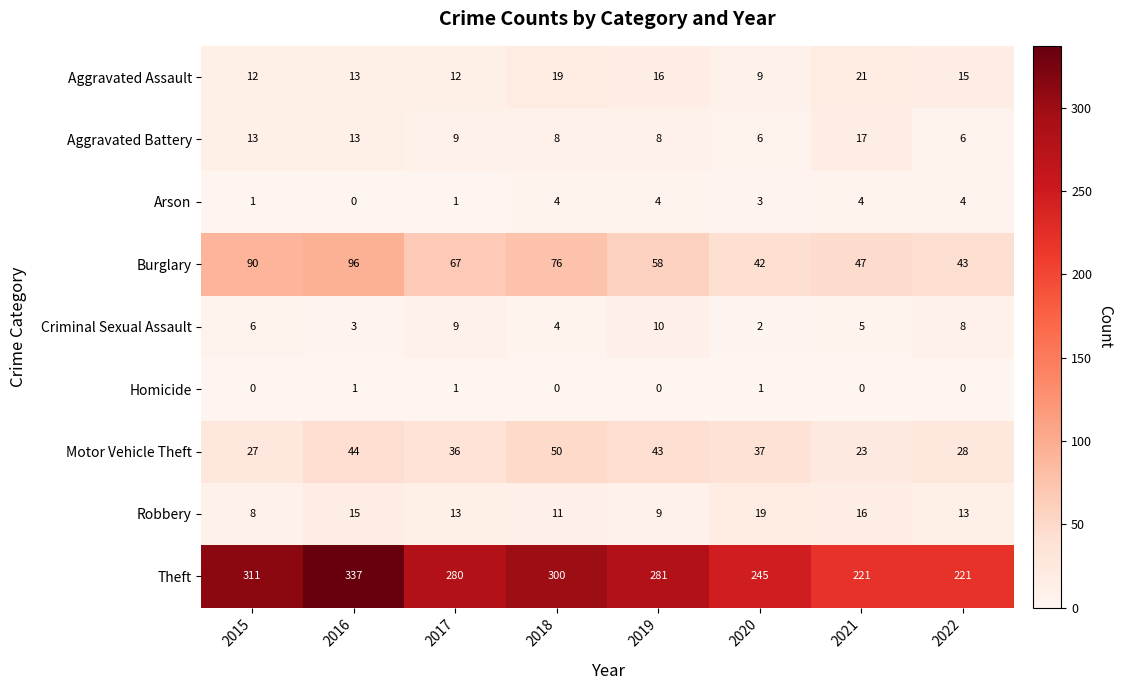

At 2020, list the series in order from smallest to largest.

Homicide, Criminal Sexual Assault, Arson, Aggravated Battery, Aggravated Assault, Robbery, Motor Vehicle Theft, Burglary, Theft